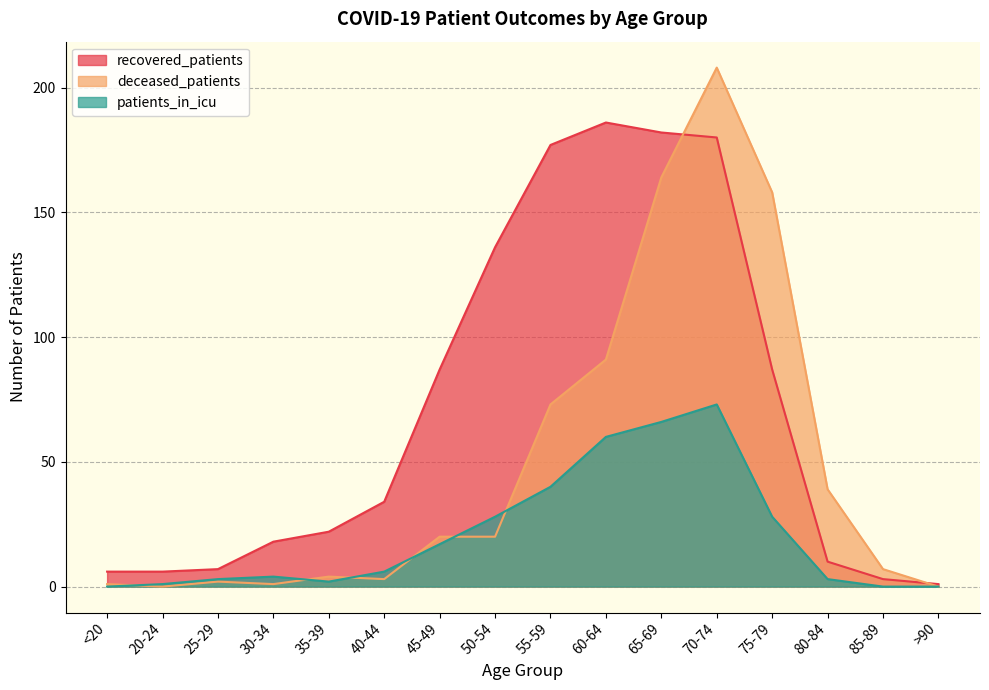

The value of patients_in_icu at 70-74 is 23. True or false?

False